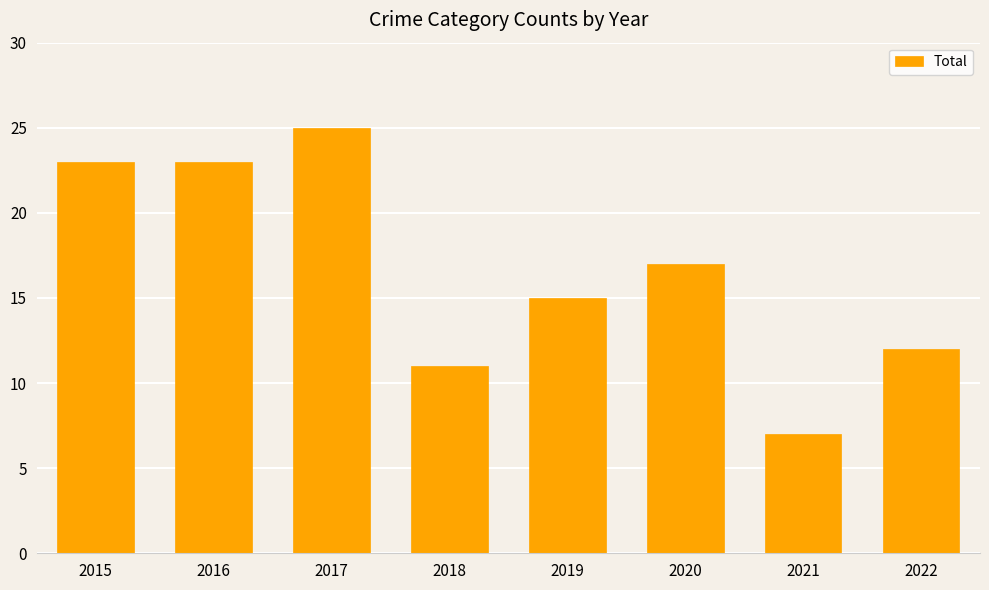

Approximately how many times larger is the value at 2016 compared to 2015?

1.0